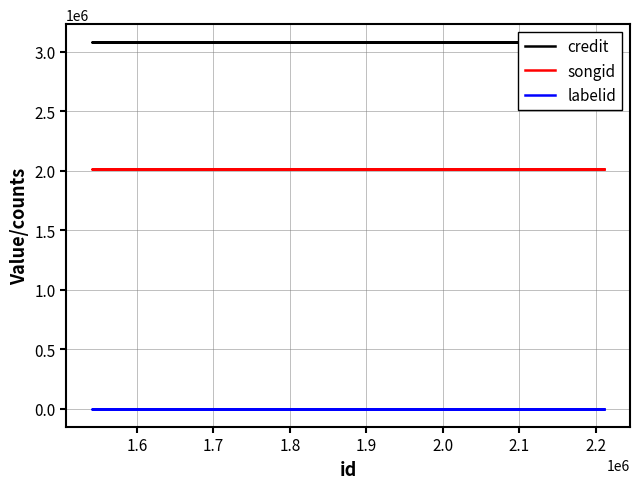

True or false: labelid has more than 0 interior local peaks.

False